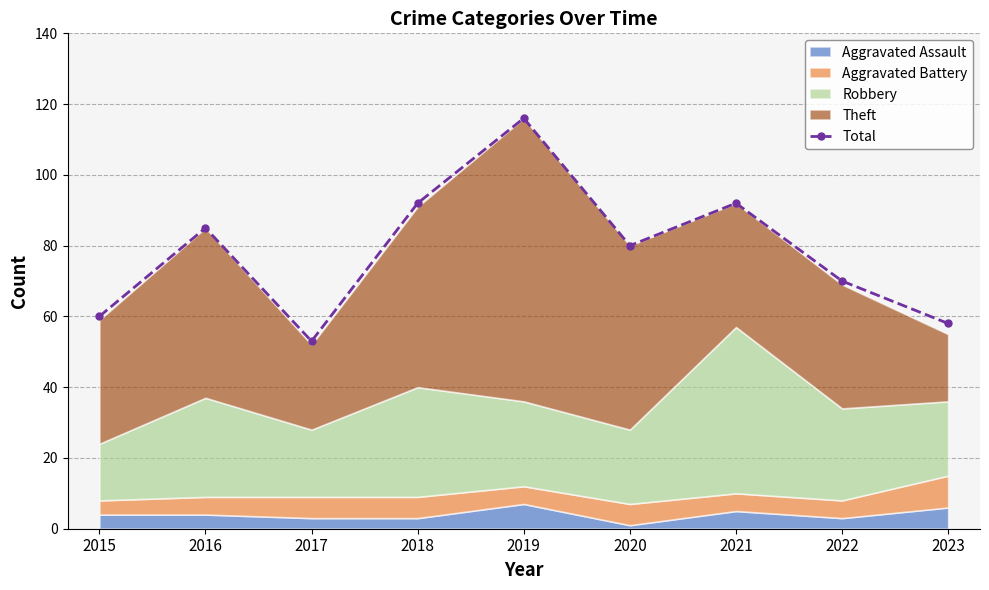

Is it true that the value at 2020 is 28?

False